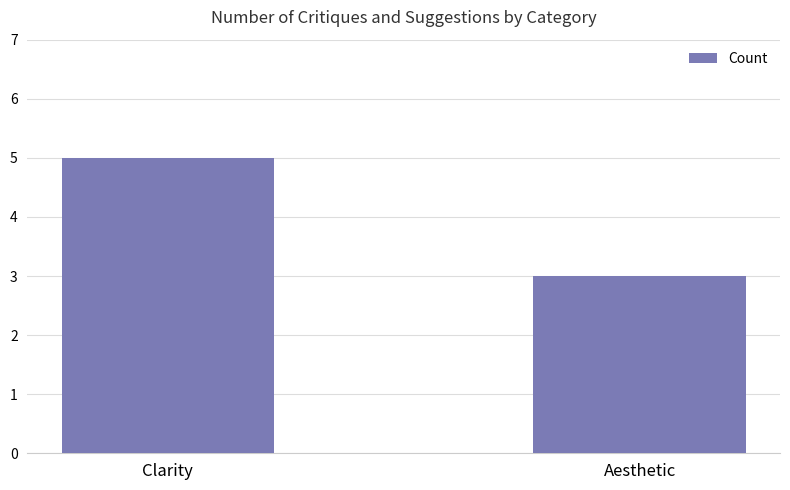

The value at Aesthetic is 3. True or false?

True